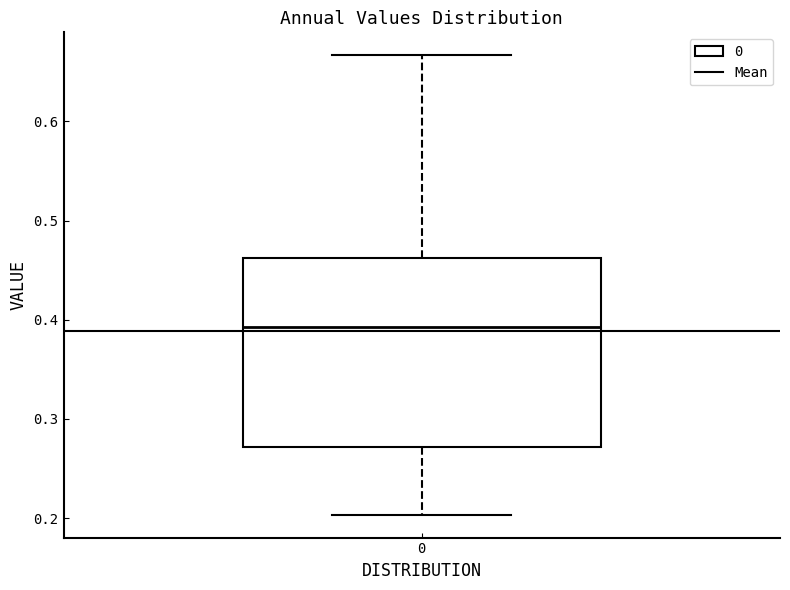

Where does the lower whisker of the box at x = 0 end on the y-axis? The values are not printed on the chart, so give them approximately, as read against the axis.

0.20